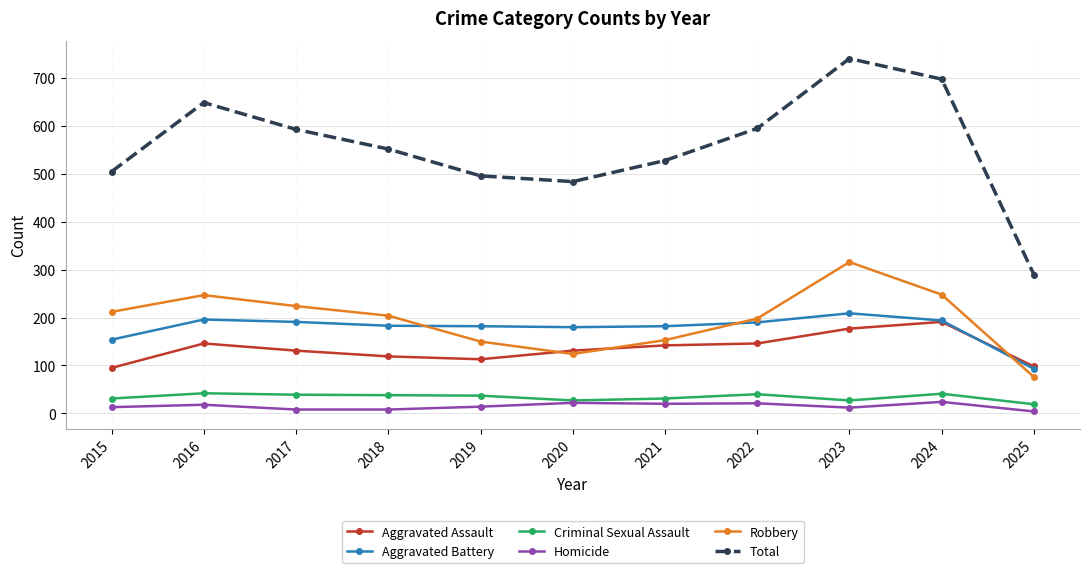

True or false: Aggravated Assault has more than 0 interior local peaks.

True